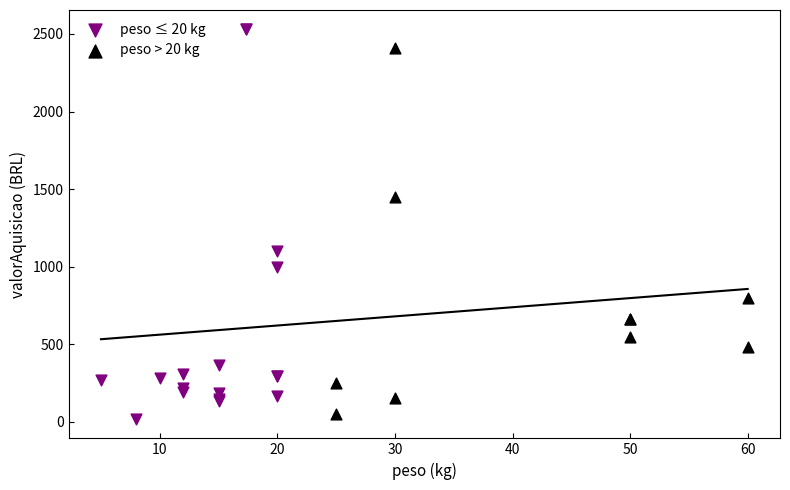

Which series has the widest spread of Y values?

peso ≤ 20 kg